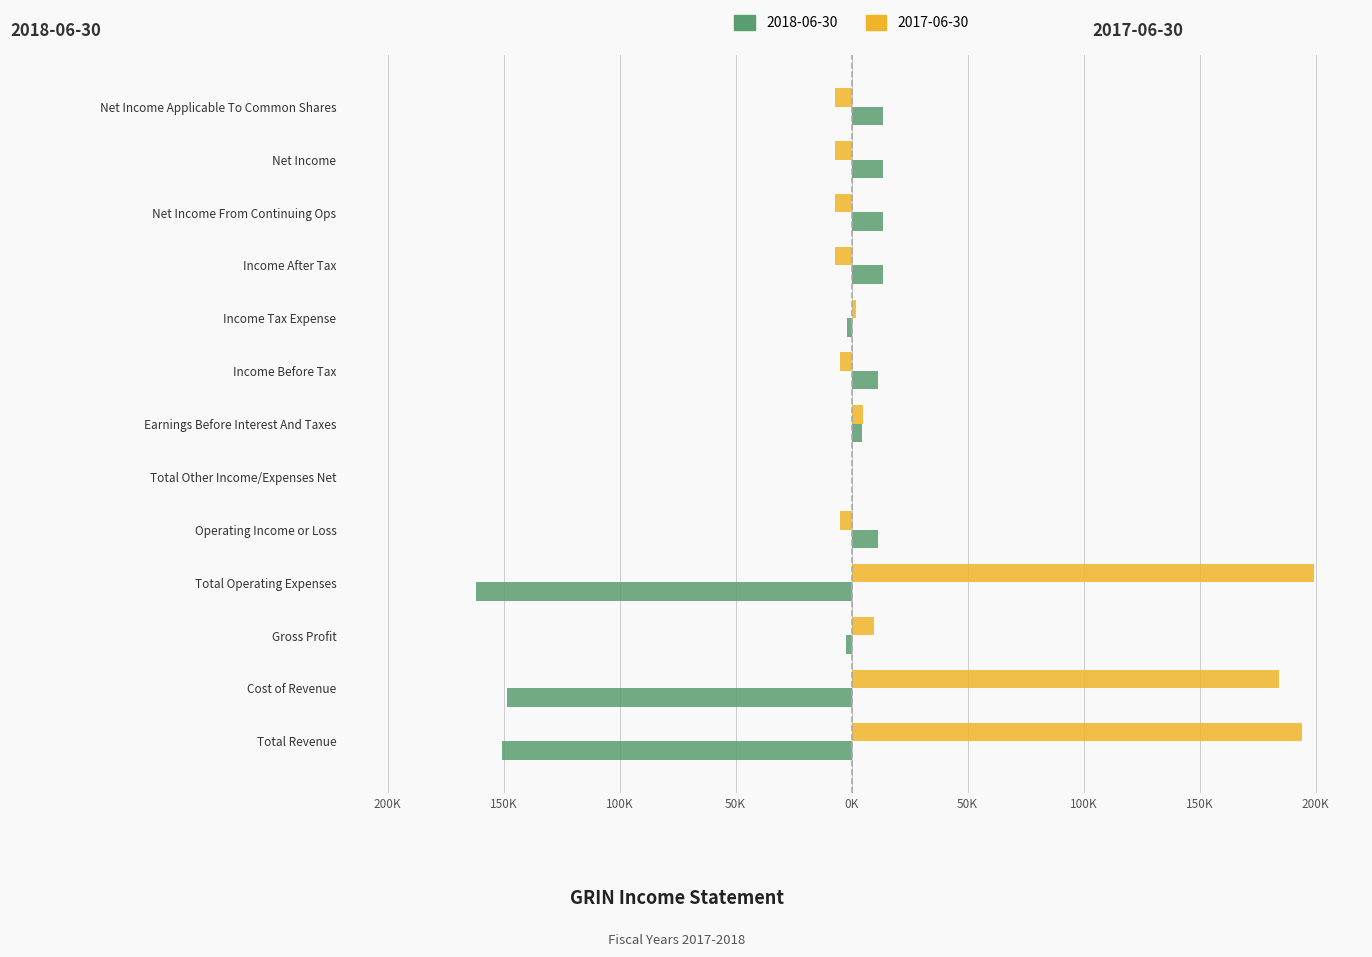

What is the difference between the maximum and minimum values in the 2017-06-30 series?

206100